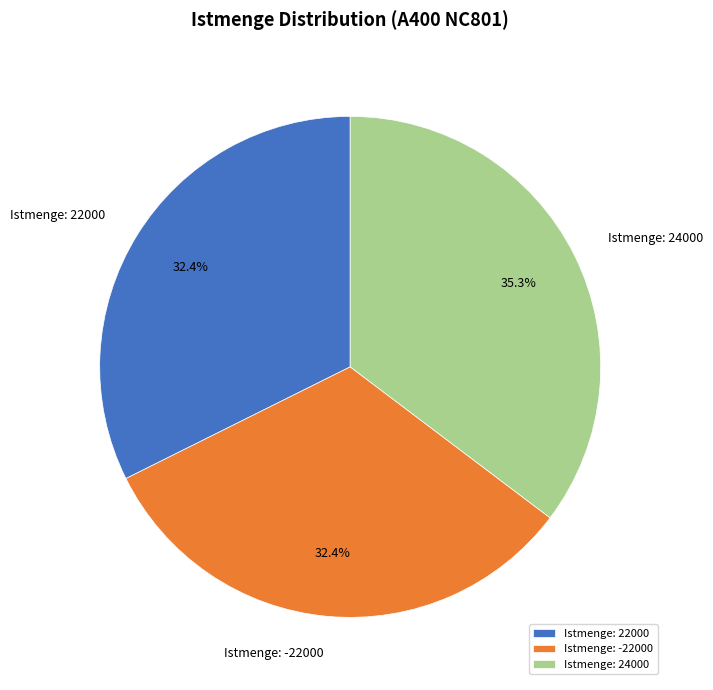

What is the largest slice in the pie chart?

Istmenge: 24000